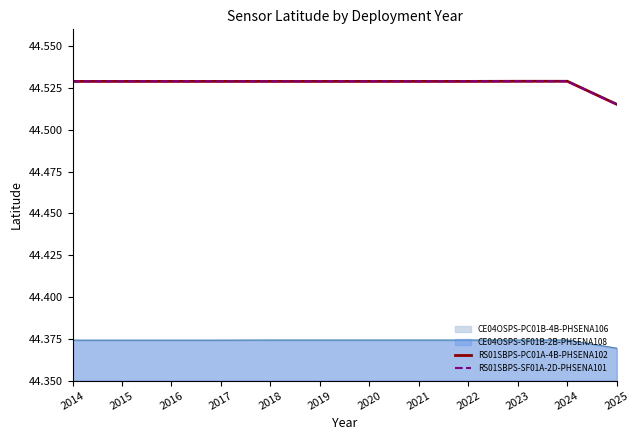

True or false: RS01SBPS-SF01A-2D-PHSENA101 has more than 0 interior local peaks.

False